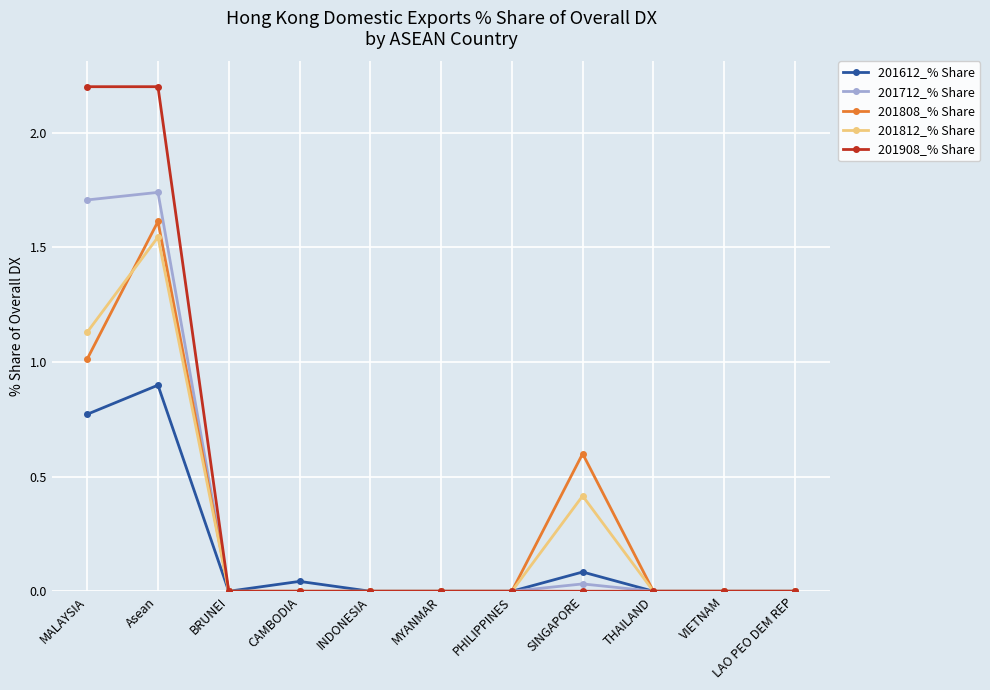

Count the number of categories in the chart.

11